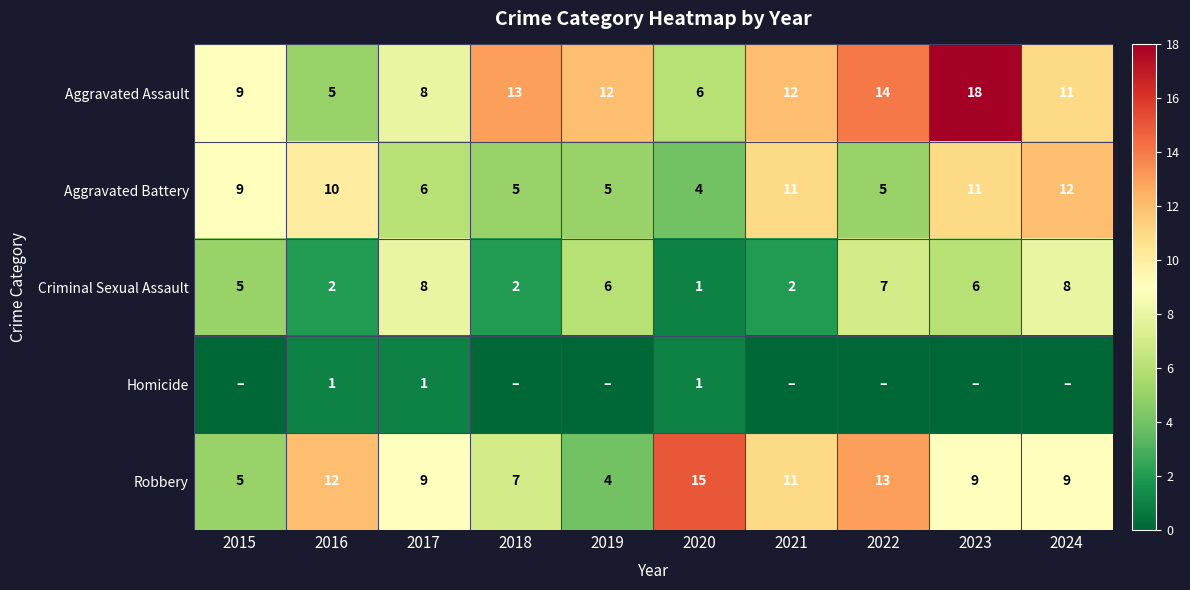

How many values in the Criminal Sexual Assault series are below 6?

5